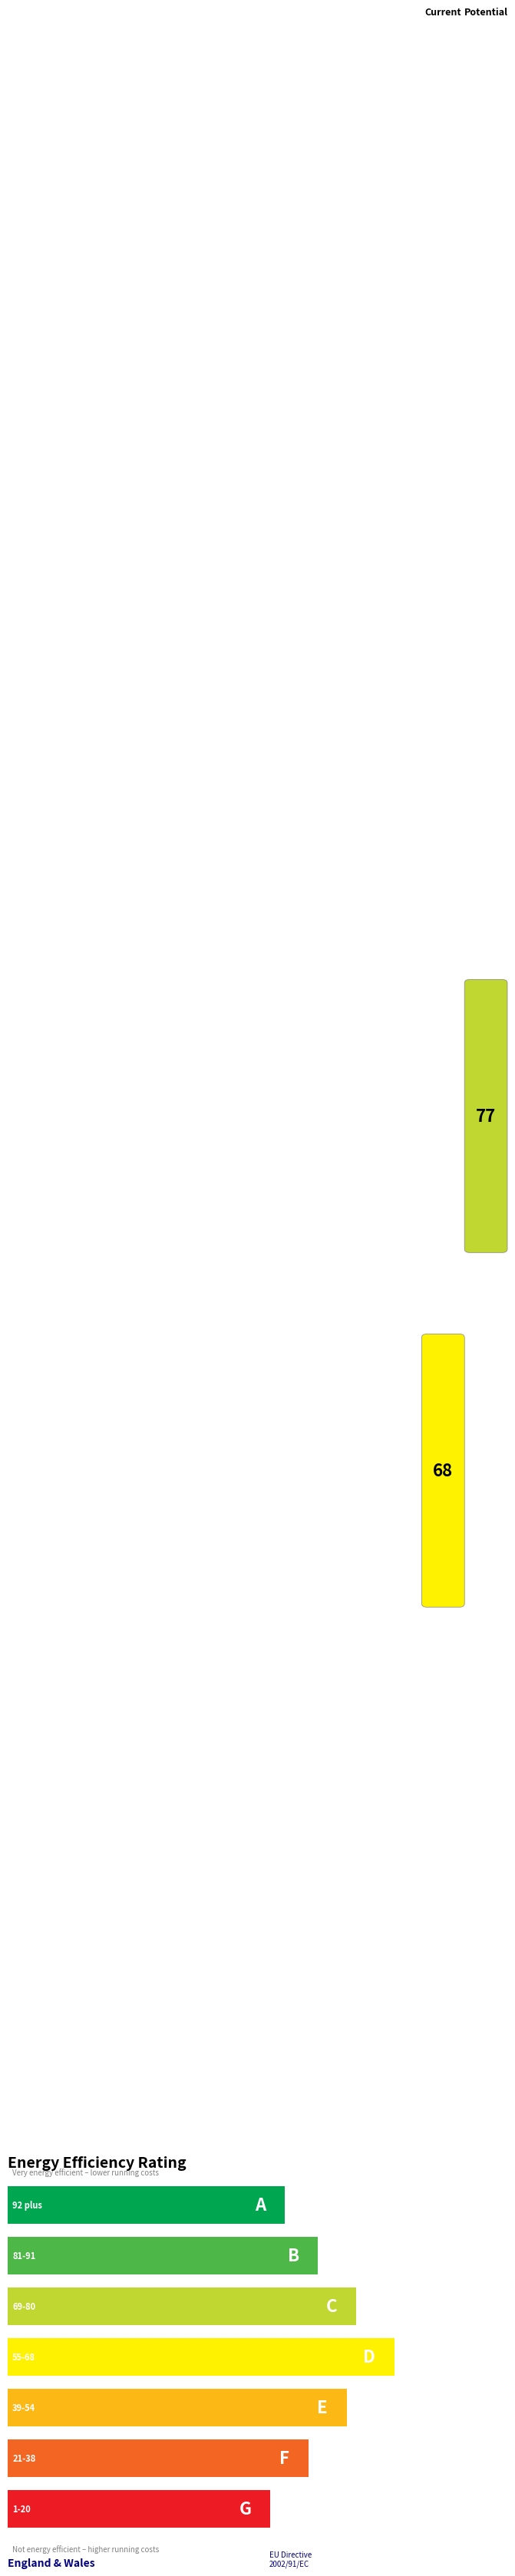

Does the chart contain any negative values?

No